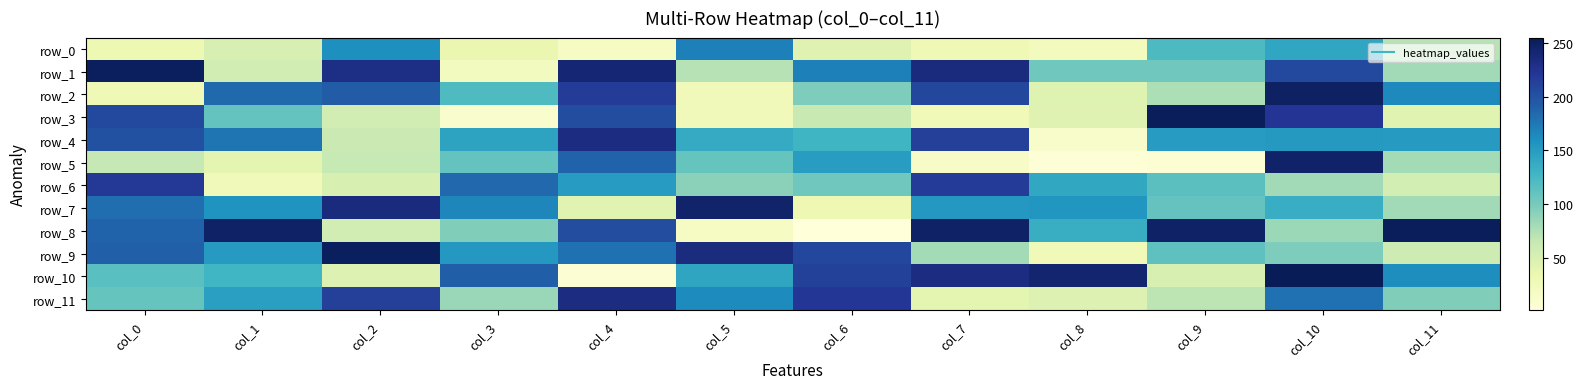

What is the total value across all series at col_3?

1316